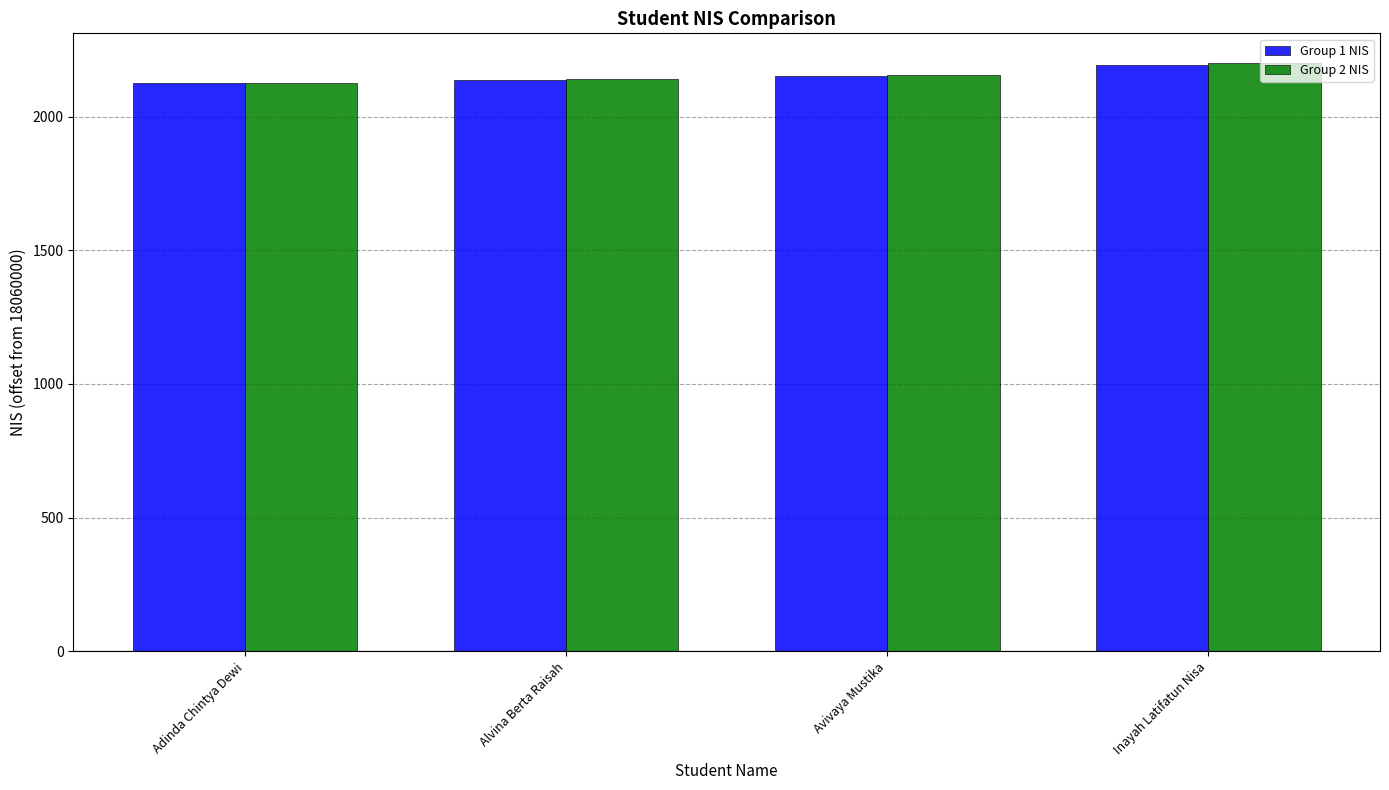

What is the greatest value displayed?

2201